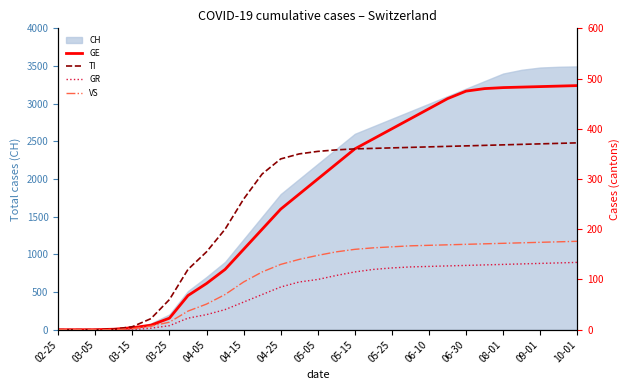

Where is CH nearest to the value 1747?

04-25